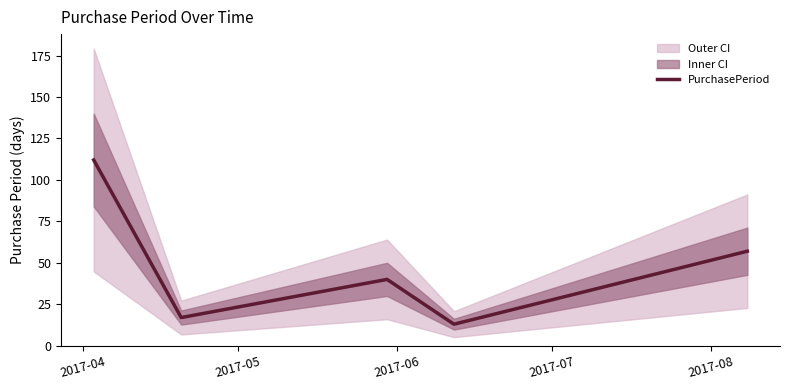

Does the chart display data point markers on the line(s)?

No